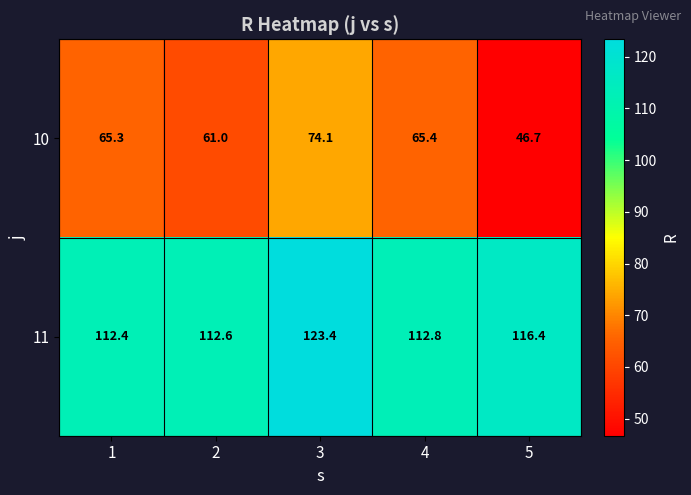

How many values in the 10 series exceed 65?

3